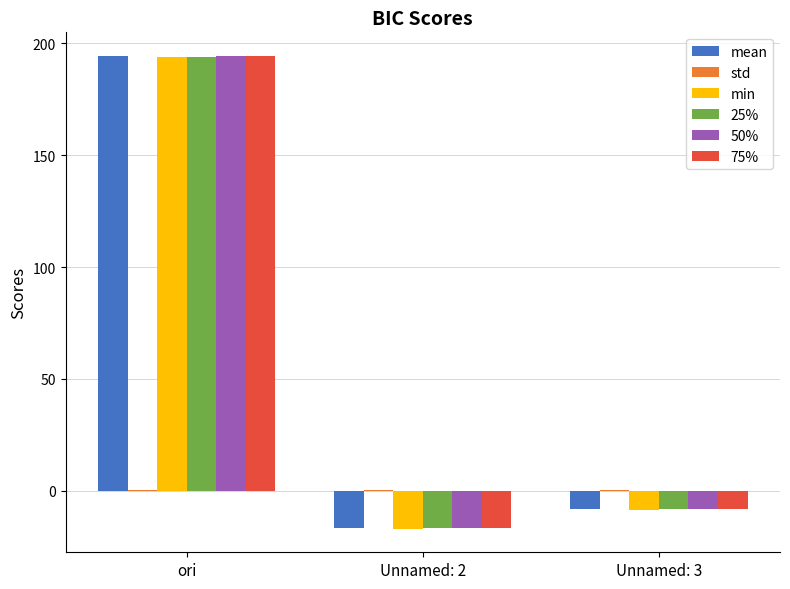

At which category is the sum across all series the highest?

ori